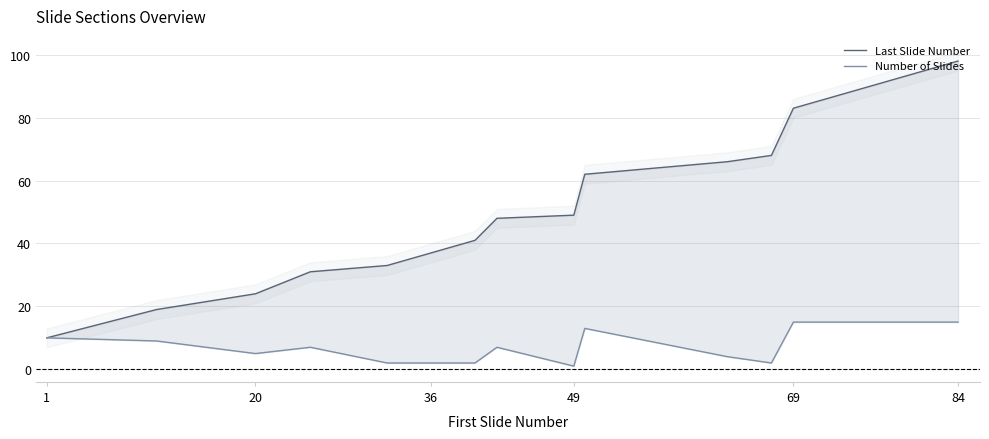

Rank the series by their average value, from highest to lowest.

Last Slide Number, Number of Slides